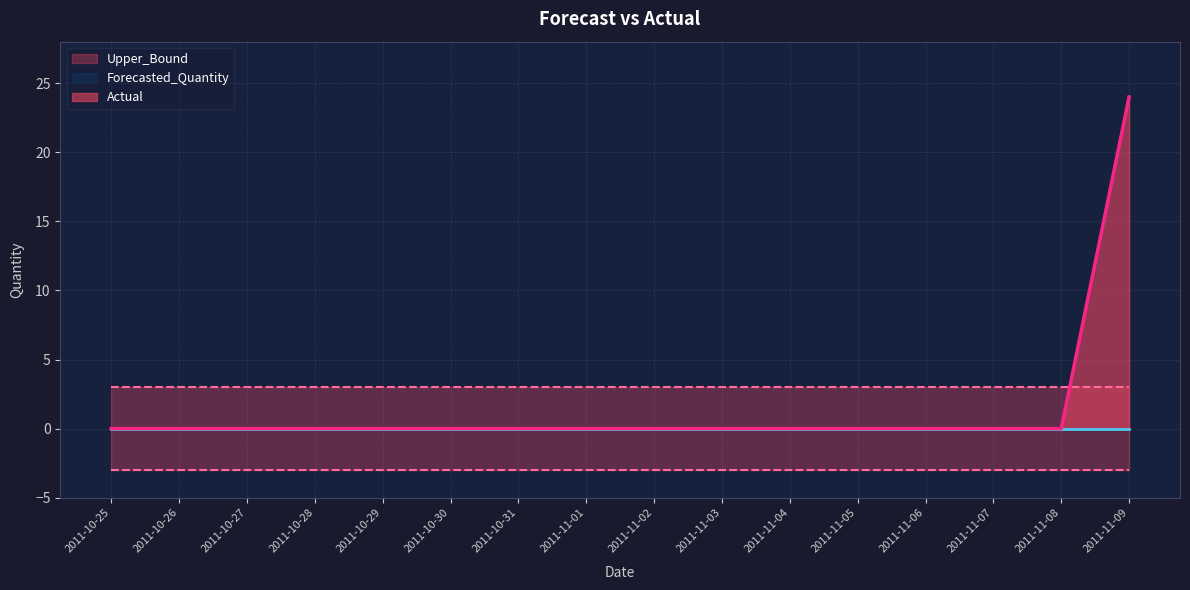

What is the maximum value shown in the chart?

24.0